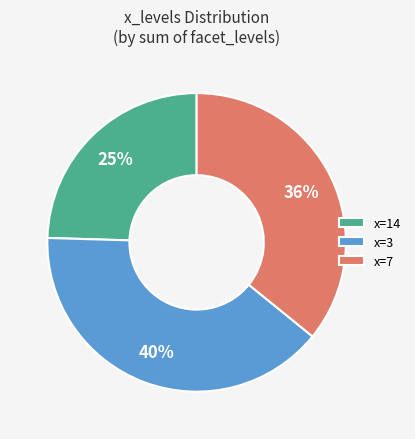

What is the largest slice in the pie chart?

x=3